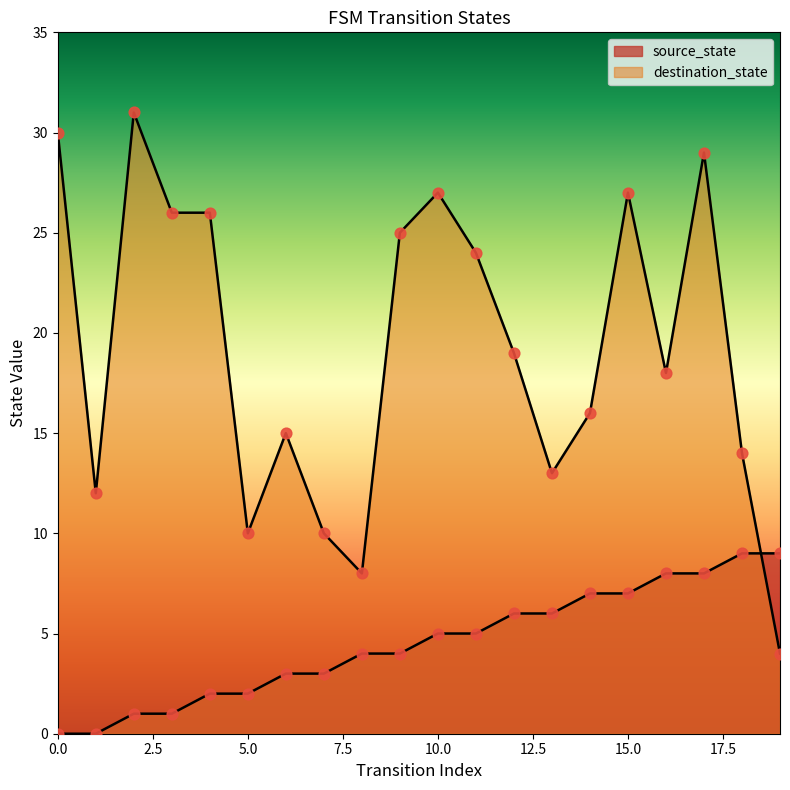

What are all the series names shown in the legend?

source_state, destination_state